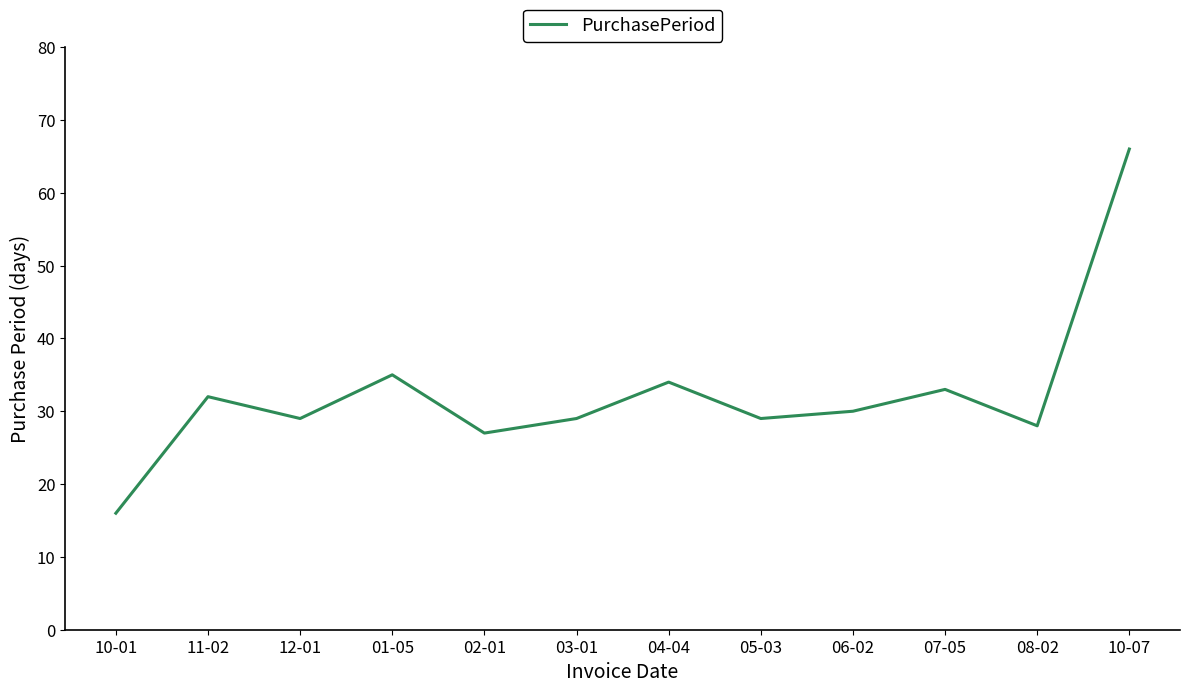

What is the difference between the maximum and minimum values?

50